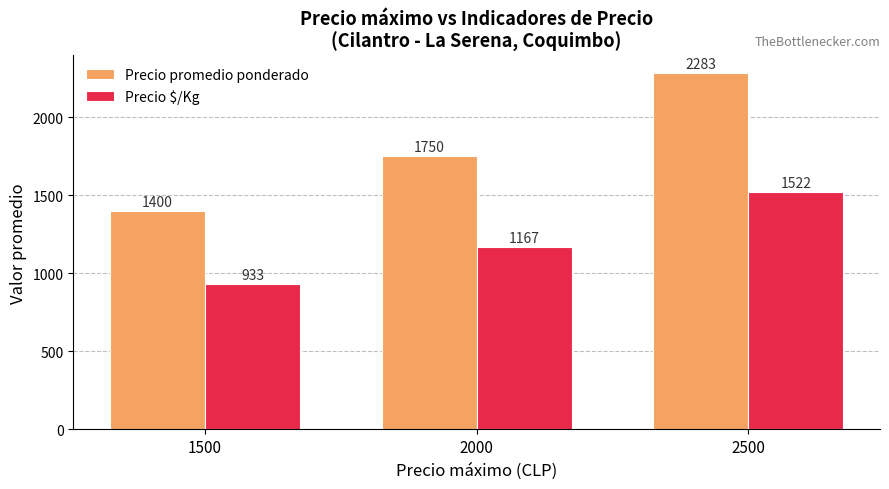

Is it true that Precio promedio ponderado equals 3977 at 2500?

False